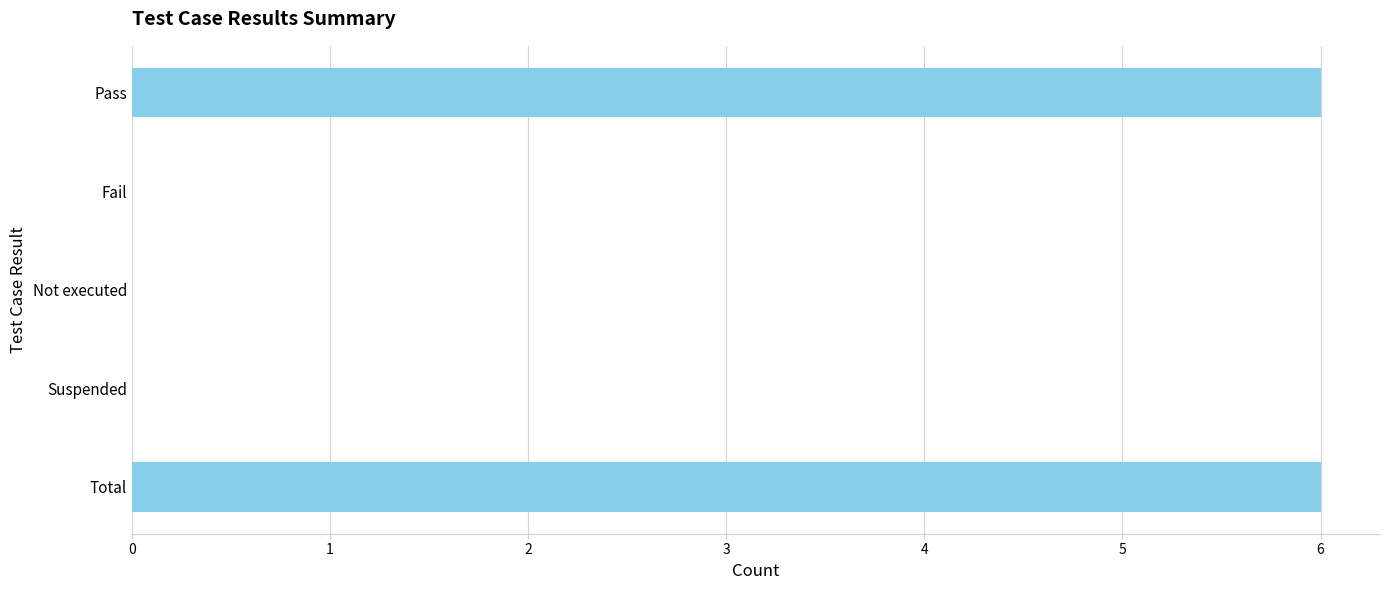

What is the sum of all values?

12